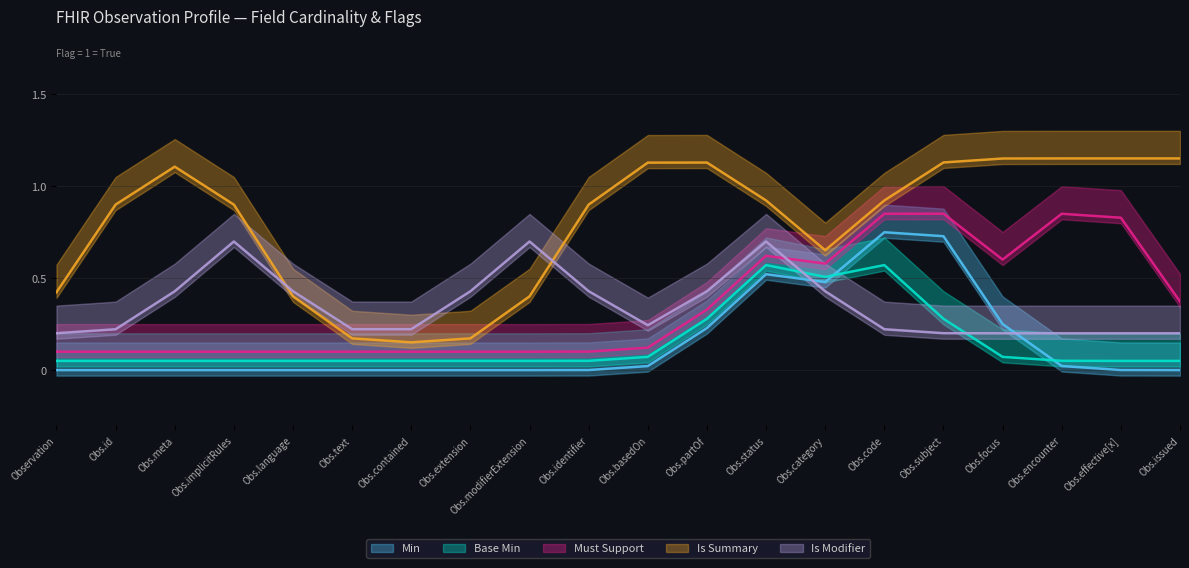

What is the label of the 13th point from the right?

Observation.extension